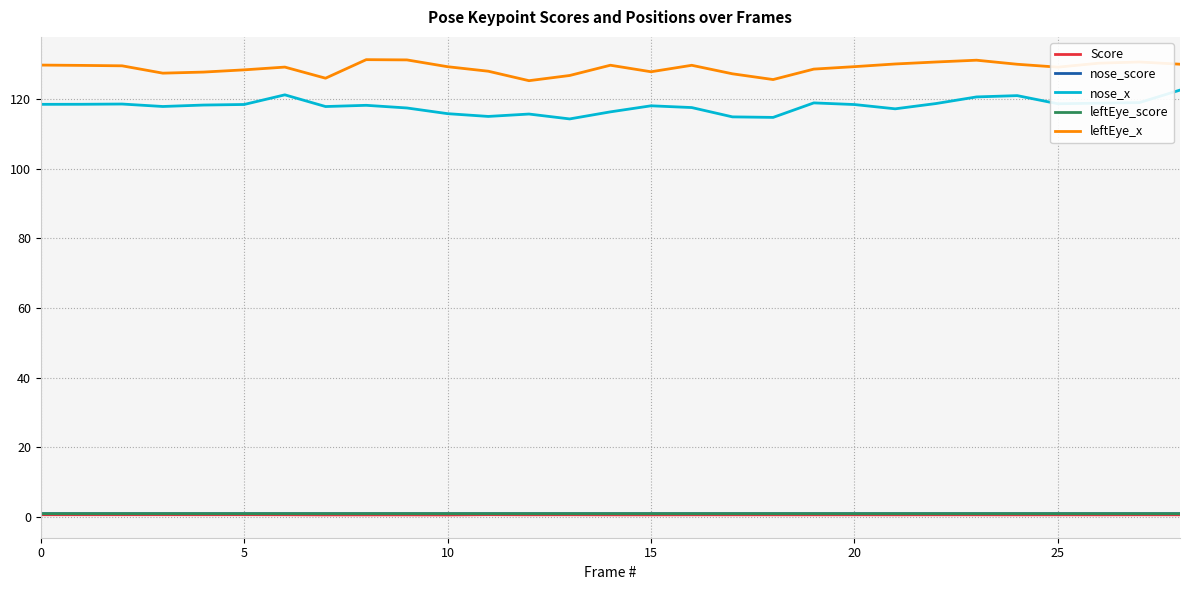

Which series has the largest total across all categories?

leftEye_x